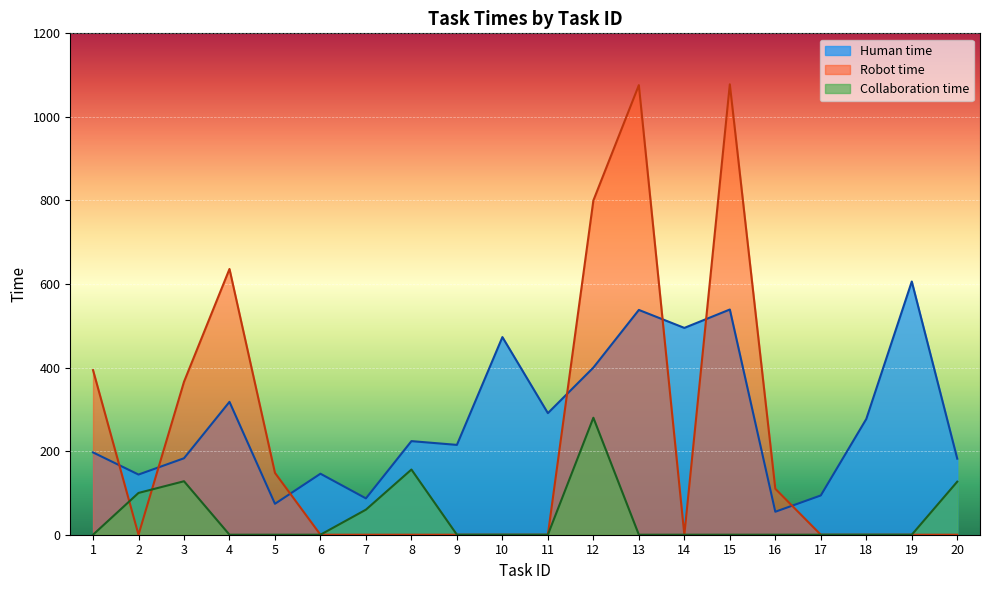

Reading left to right, extract all data points from this chart.

Human time: 1=197	2=144	3=183	4=318	5=74	6=146	7=87	8=224	9=215	10=473	11=291	12=400	13=538	14=495	15=539	16=55	17=94	18=277	19=606	20=182
Robot time: 1=394	2=0	3=366	4=636	5=148	6=0	7=0	8=0	9=0	10=0	11=0	12=800	13=1076	14=0	15=1078	16=110	17=0	18=0	19=0	20=0
Collaboration time: 1=0	2=100	3=128	4=0	5=0	6=0	7=60	8=156	9=0	10=0	11=0	12=280	13=0	14=0	15=0	16=0	17=0	18=0	19=0	20=127